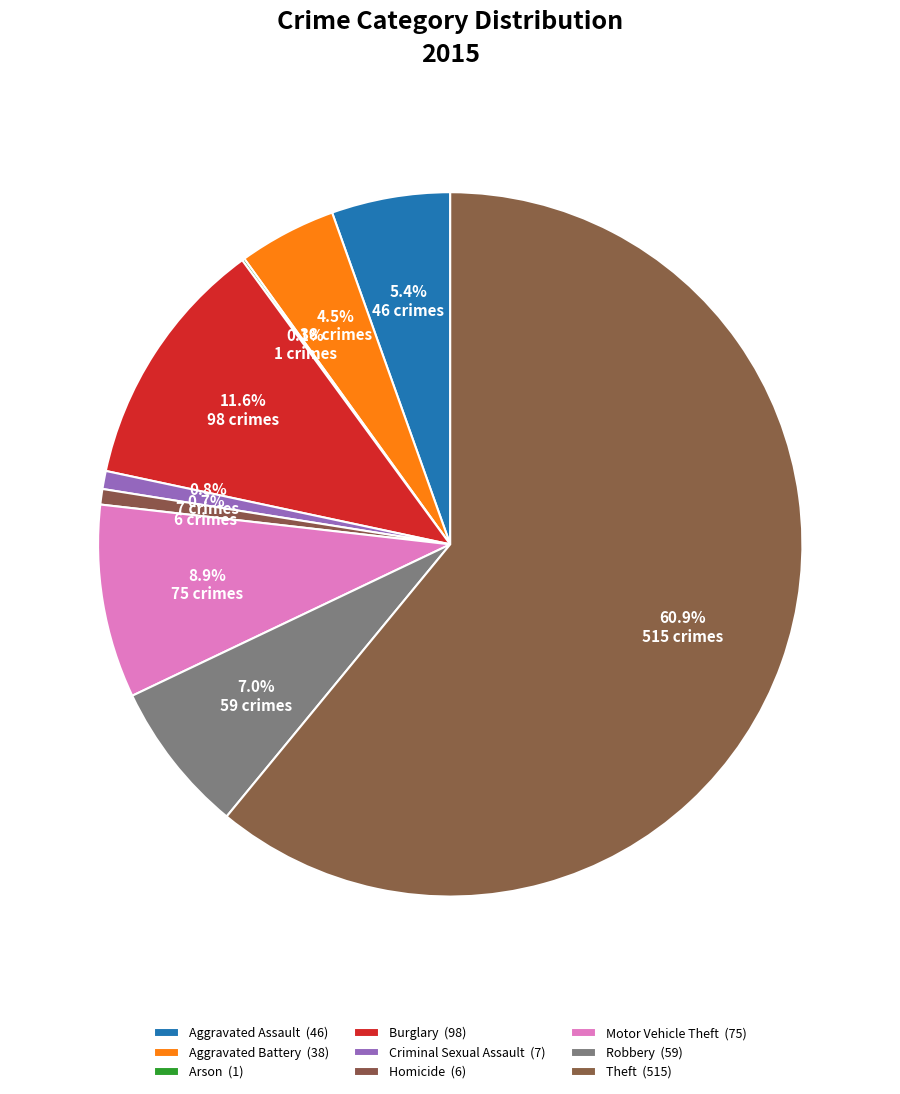

The Burglary slice represents 12% of the pie. True or false?

True